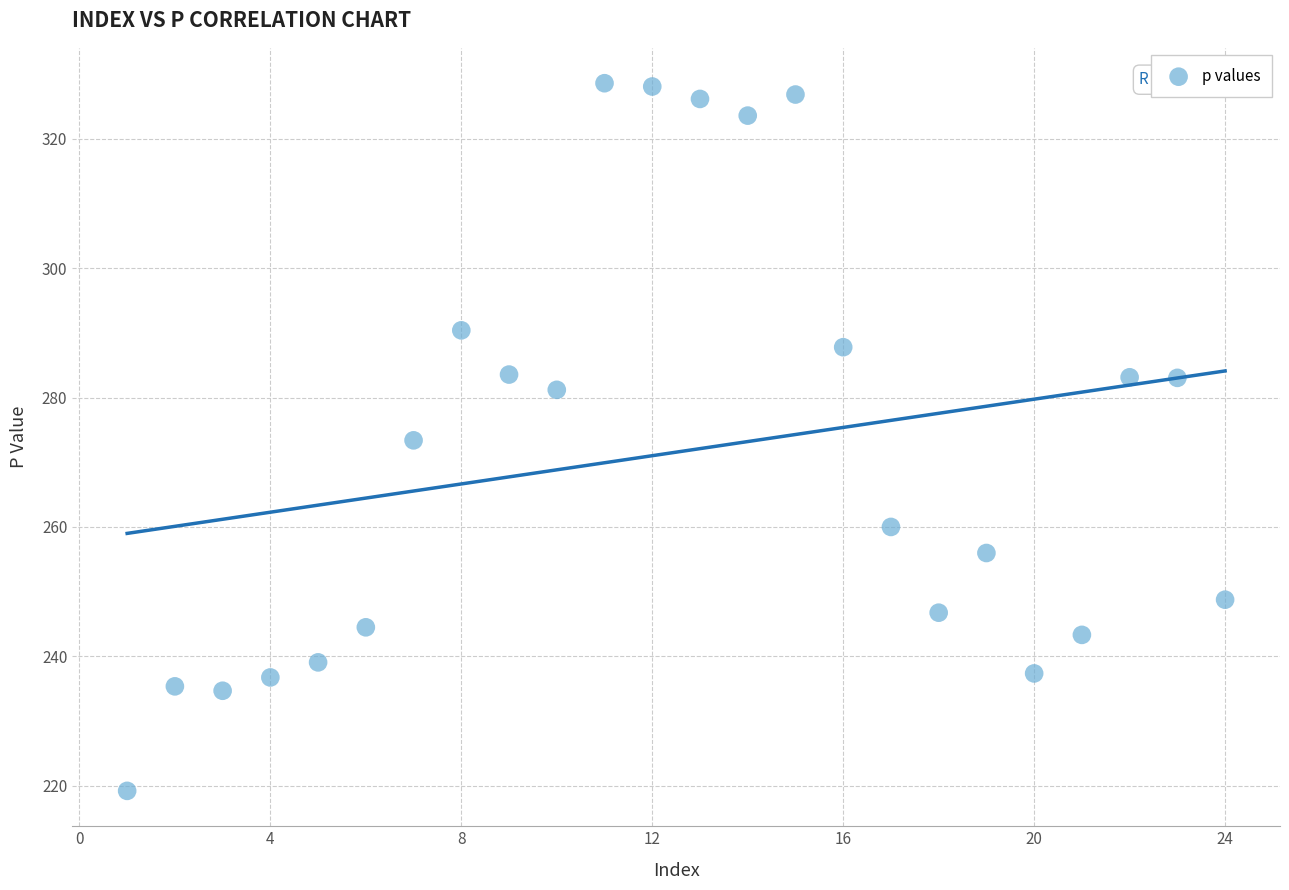

What is the range of X values (max minus min)?

23.0